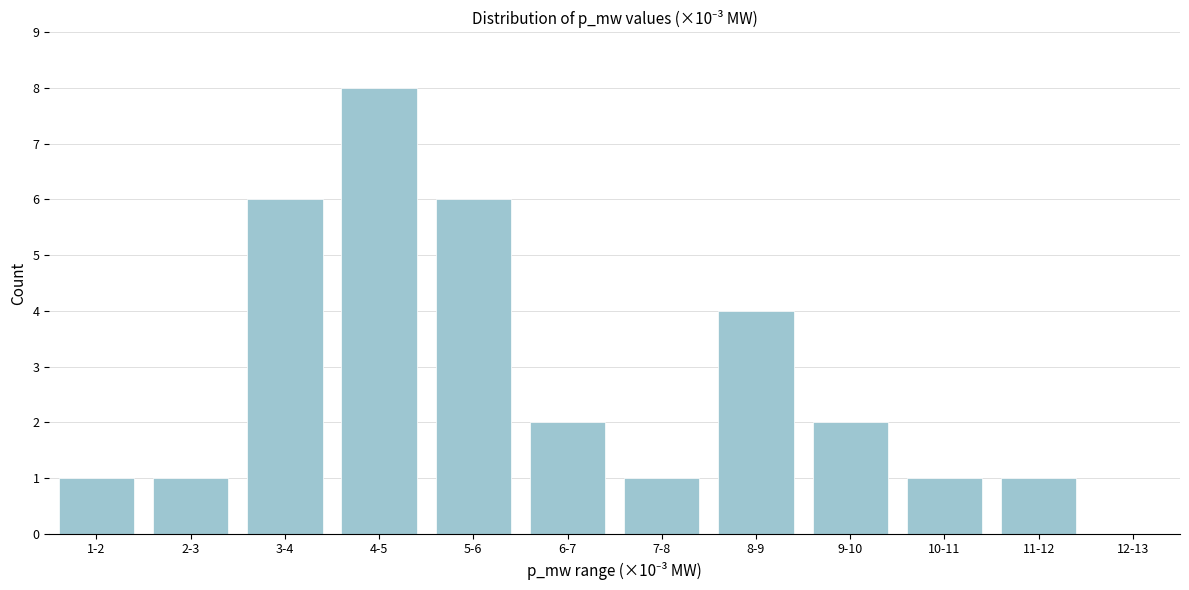

Reading right to left, what are all the values shown in this chart?

12-13=0	11-12=1	10-11=1	9-10=2	8-9=4	7-8=1	6-7=2	5-6=6	4-5=8	3-4=6	2-3=1	1-2=1